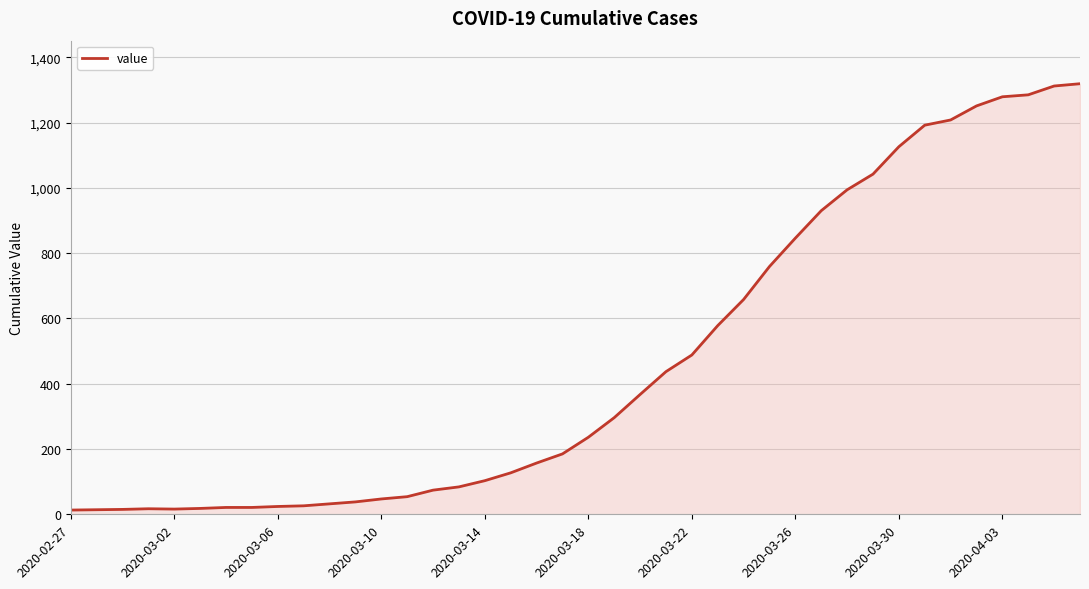

What is the maximum value shown in the chart?

1319